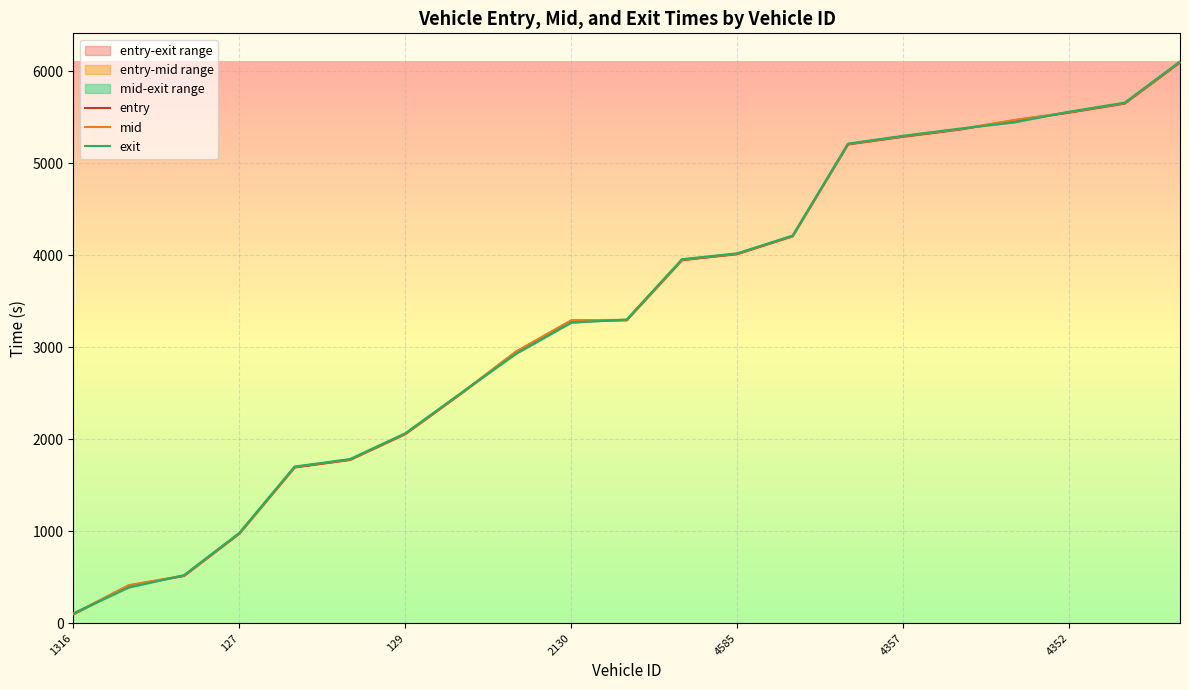

What is the difference between the mid values at 4585 and 2130?

723.9